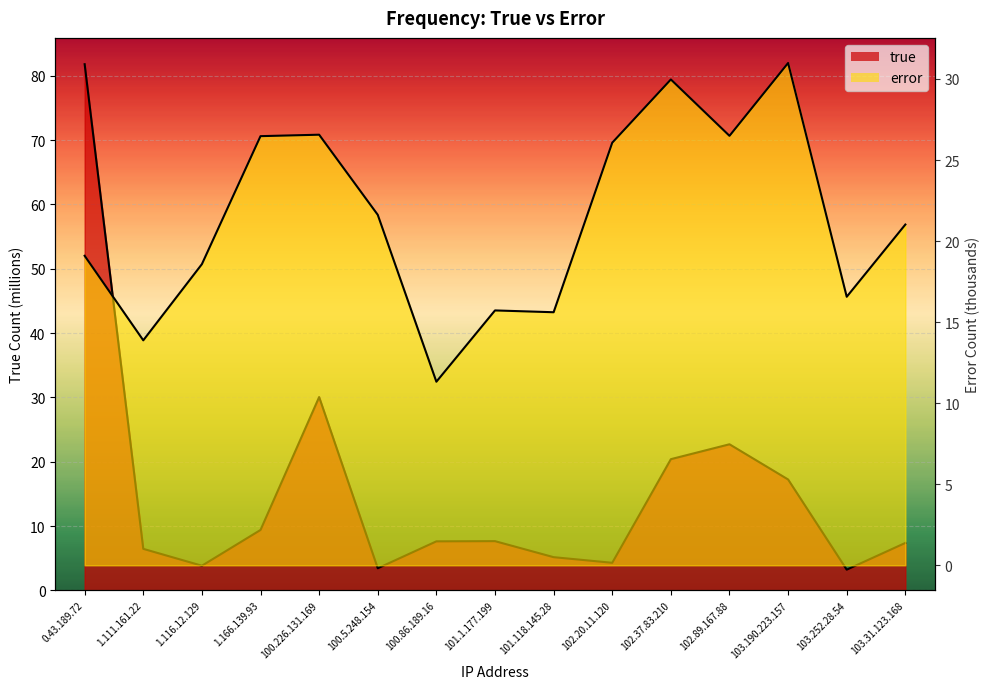

What is the difference between the true values at 100.86.189.16 and 103.31.123.168?

0.2